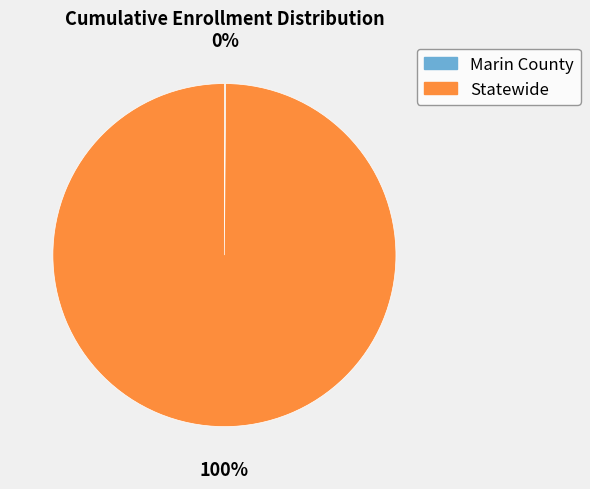

To the nearest percent, what is the average slice percentage?

50%